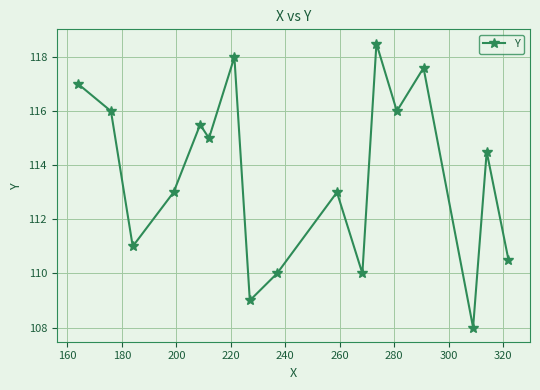

What is the difference between the maximum and minimum values?

10.5